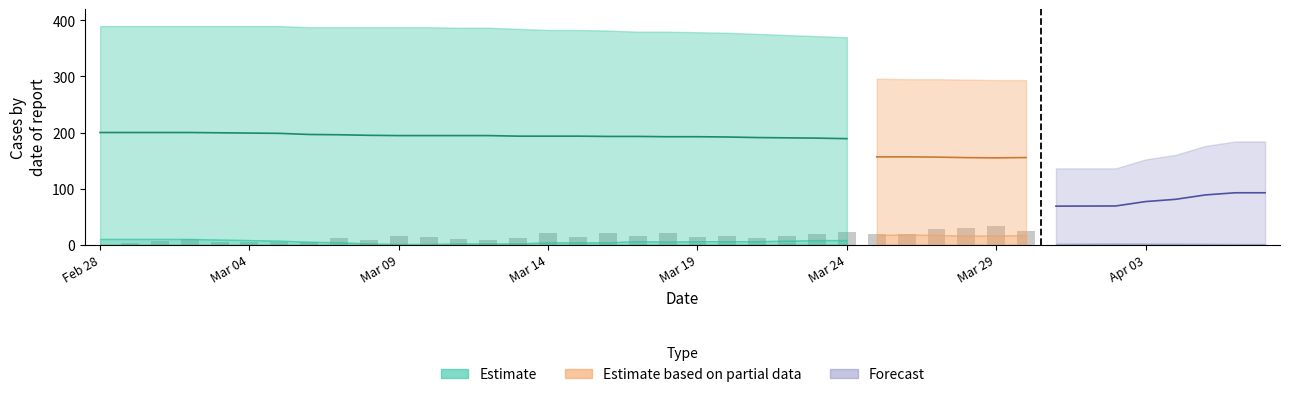

What is the change in value from 15 to 16?

-7